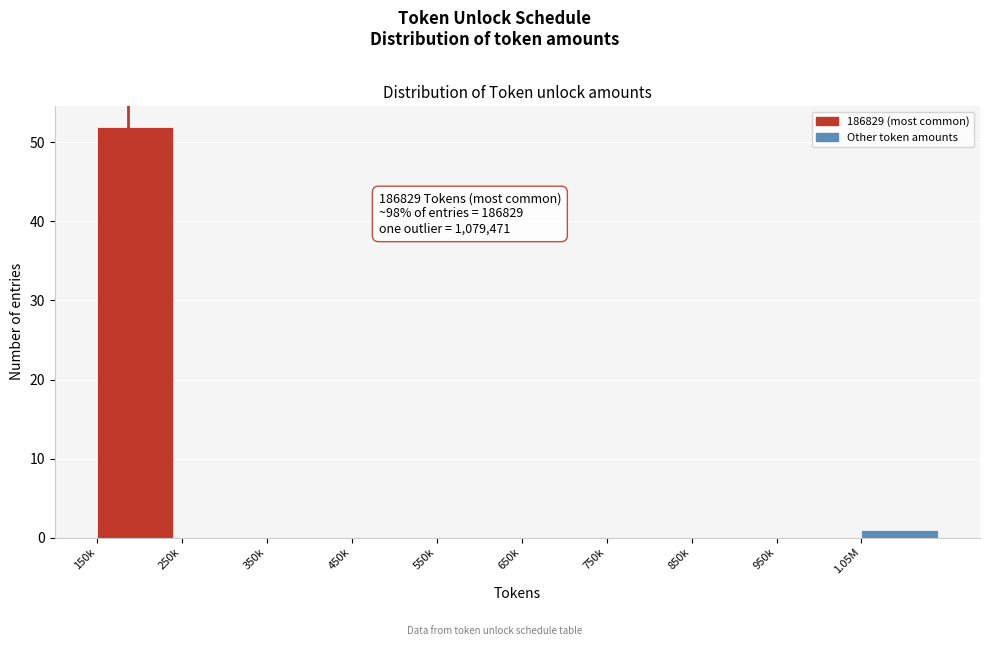

Reading left to right, what are all the values shown in this chart?

150k=52	250k=0	350k=0	450k=0	550k=0	650k=0	750k=0	850k=0	950k=0	1.05M=1